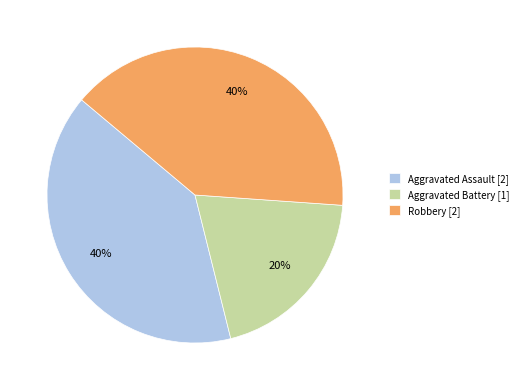

What percentage is the Aggravated Assault slice, to the nearest percent?

40%